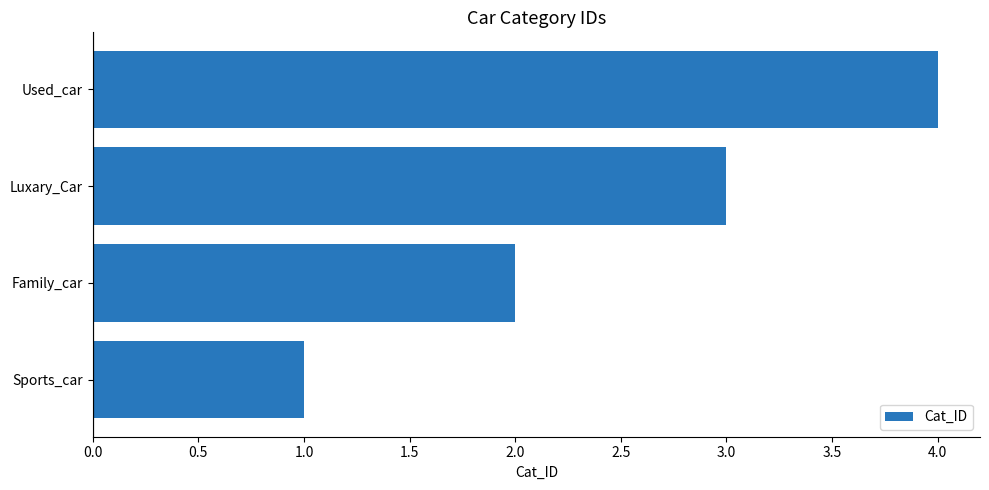

Is it true that the value at Family_car is 1?

False